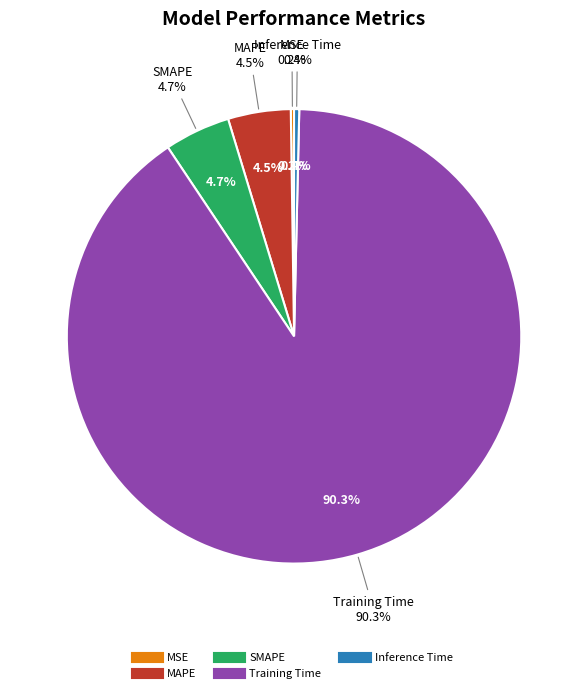

Is Training Time the majority of the pie?

Yes